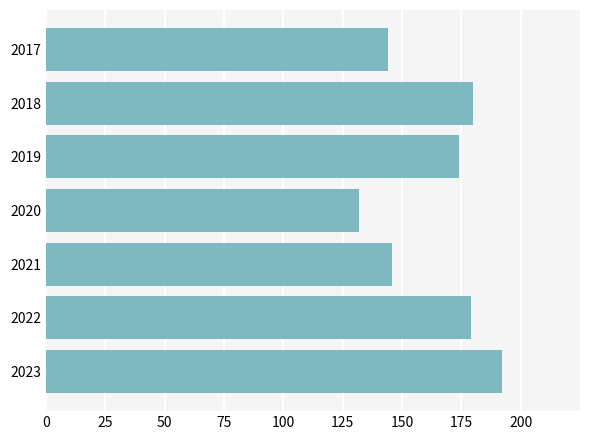

Reading bottom to top, transcribe all the data shown in this chart.

2023=192	2022=179	2021=146	2020=132	2019=174	2018=180	2017=144